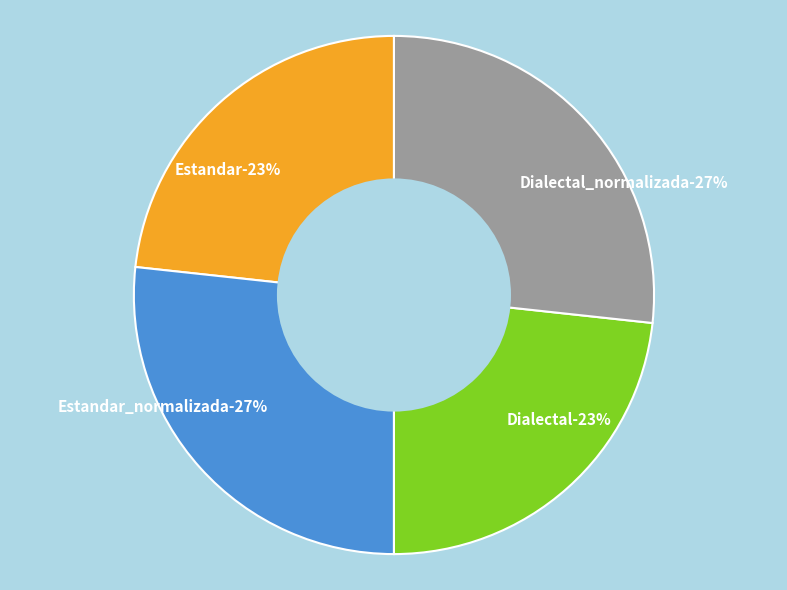

To the nearest percent, what percentage of the pie is Estandar?

23%